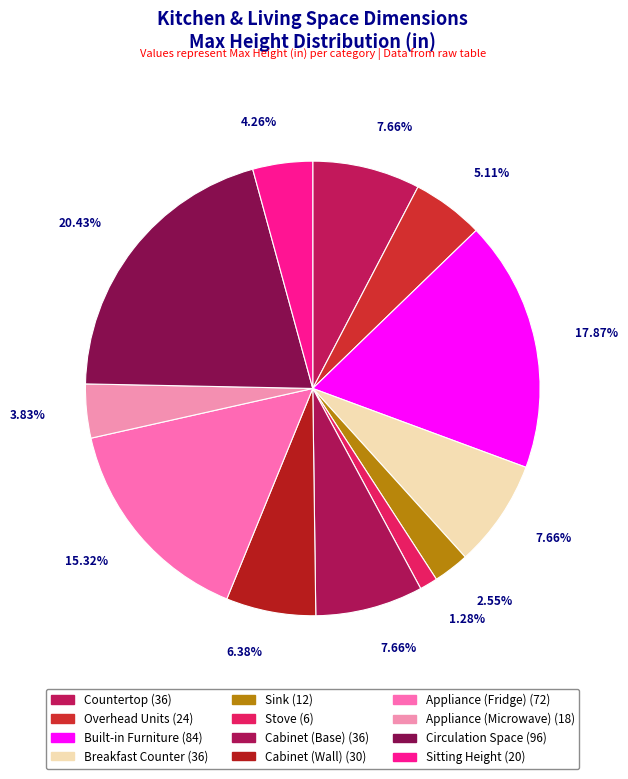

To the nearest percent, what is the combined percentage of Cabinet (Wall) and Stove?

8%